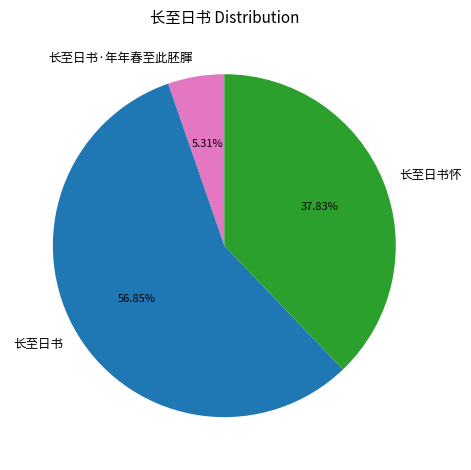

Is it true that 长至日书·年年春至此胚腪 is 5% of the pie?

True